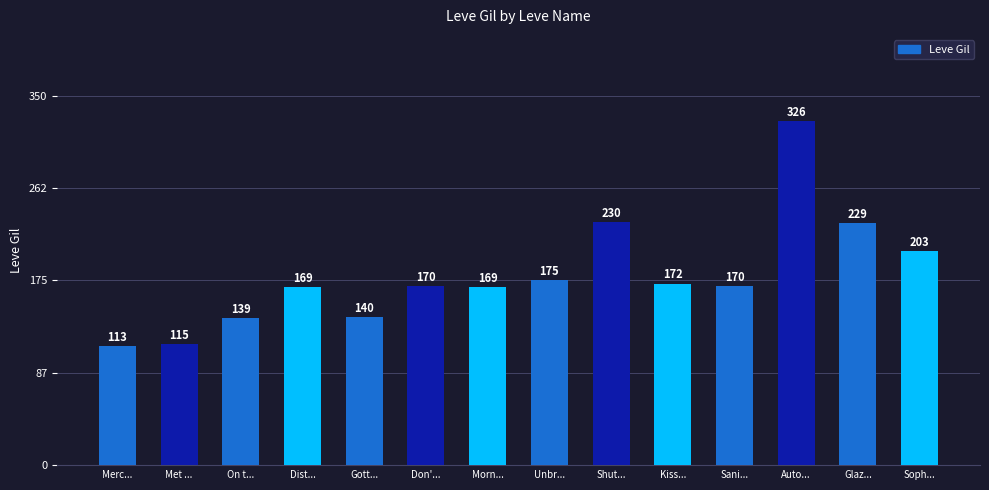

What is the value of the 11th bar from the left?

170